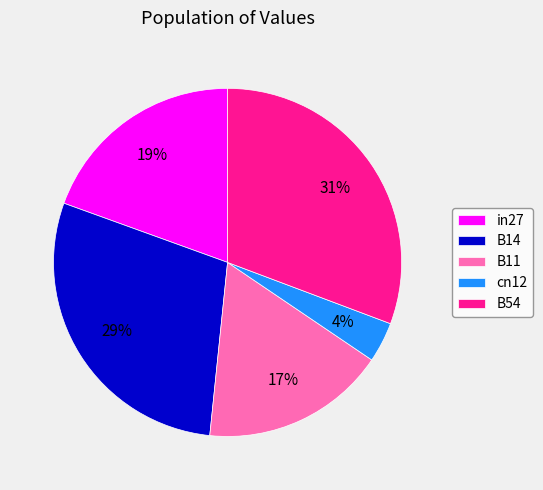

Is it true that B54 is 31% of the pie?

True